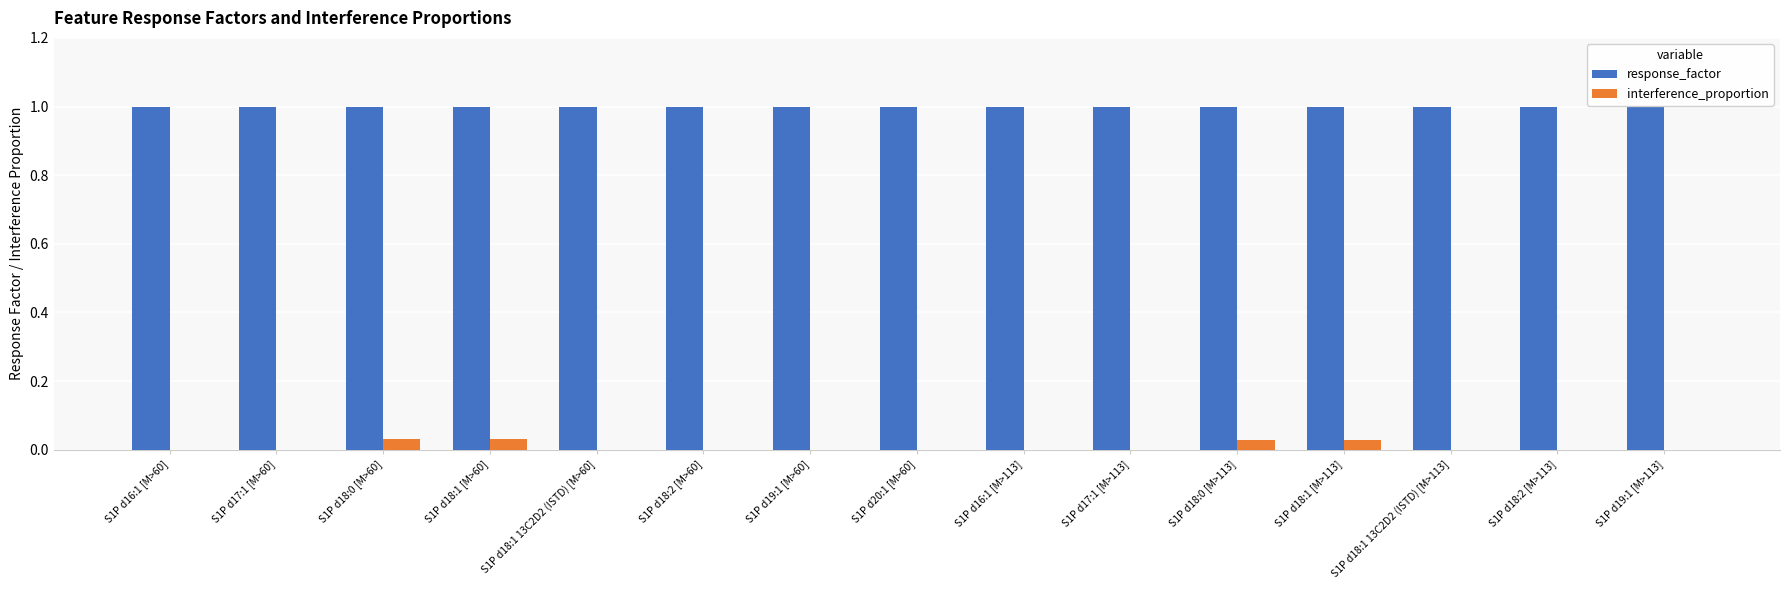

Is the value of response_factor at S1P d18:0 [M>113] greater than the value of interference_proportion at S1P d18:2 [M>60]?

Yes